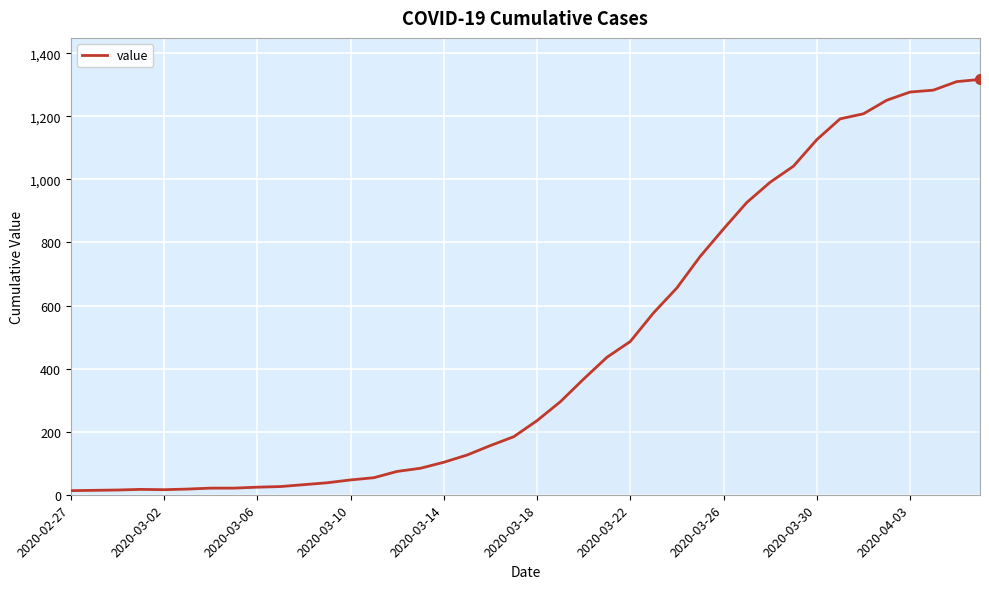

What is the greatest value displayed?

1317